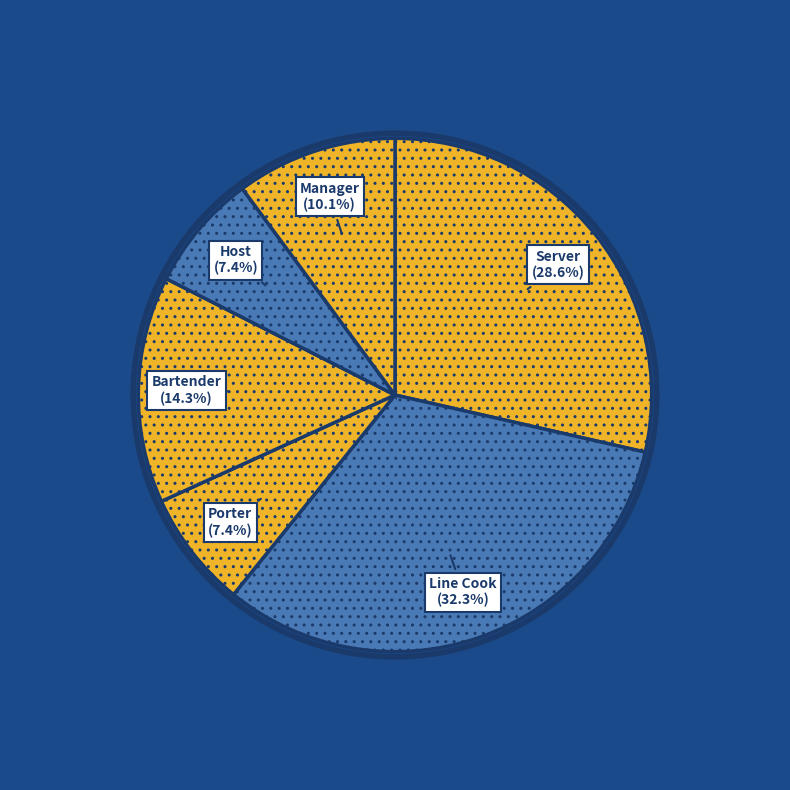

How much of the chart is everything except Line Cook?

67.7%